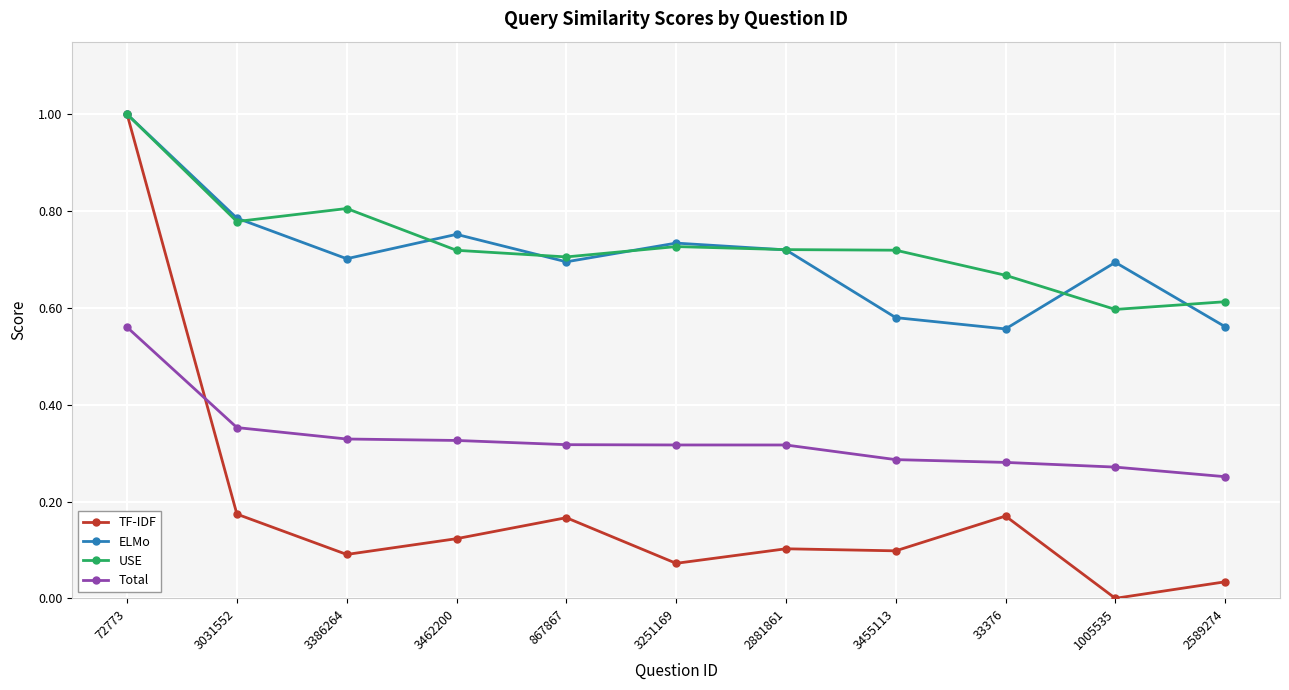

At how many categories does at least one series exceed 0?

11